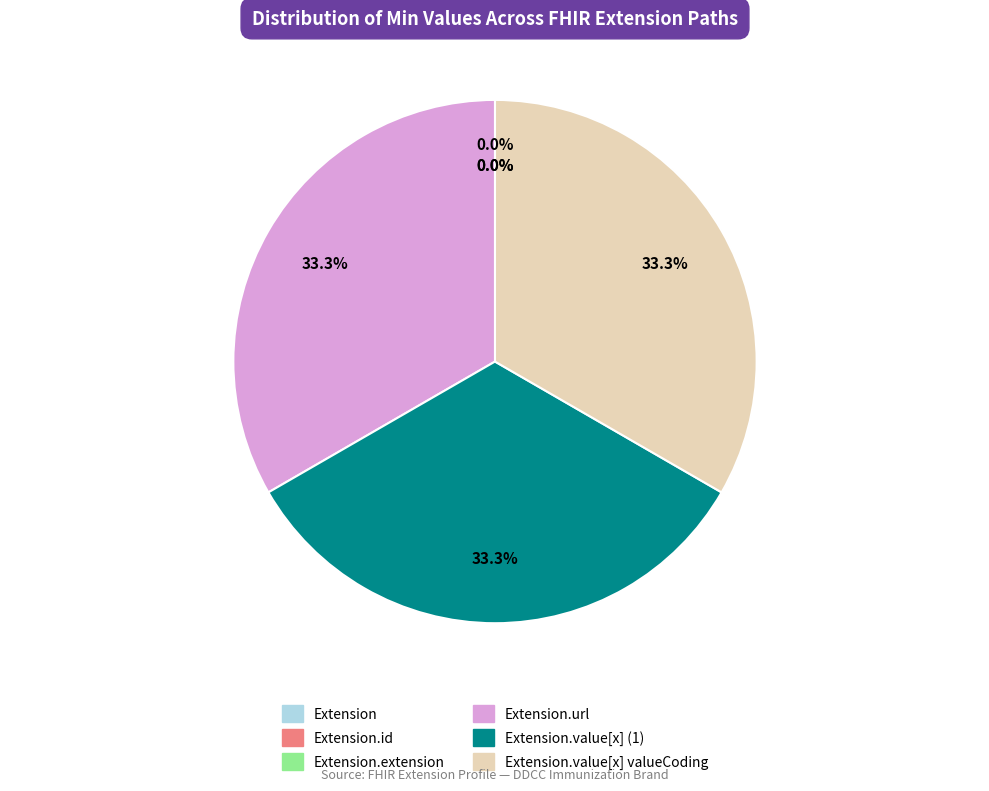

The Extension.id slice represents 0% of the pie. True or false?

True